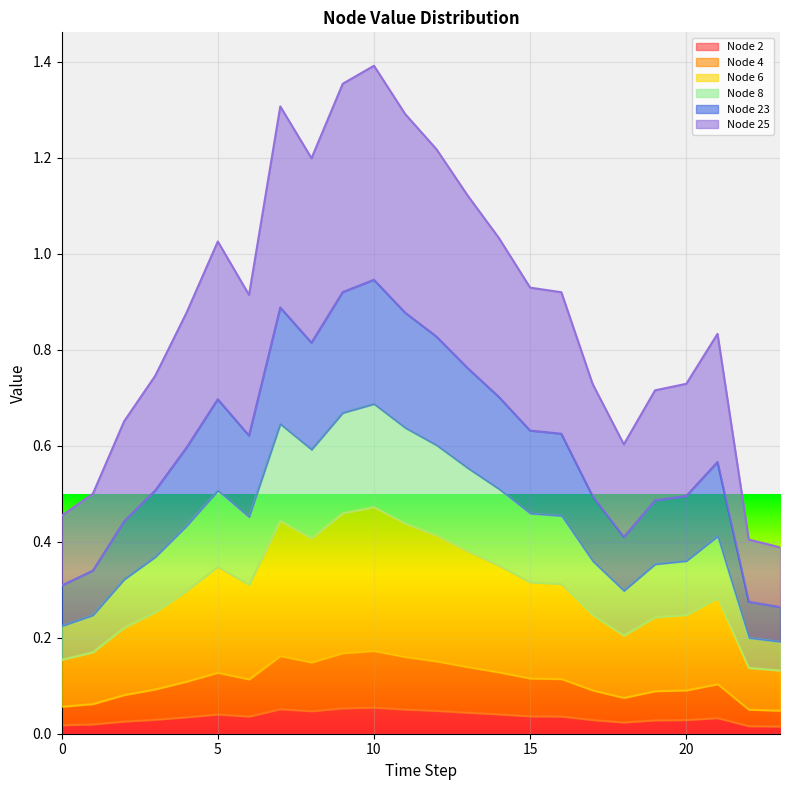

The value of Node 6 at 15 is 0.1. True or false?

False